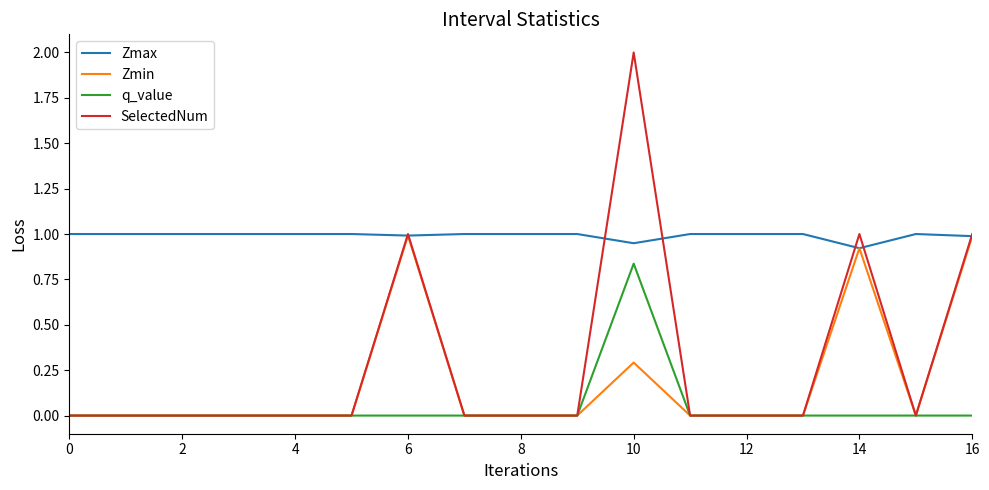

Which series has the largest range (max minus min)?

SelectedNum